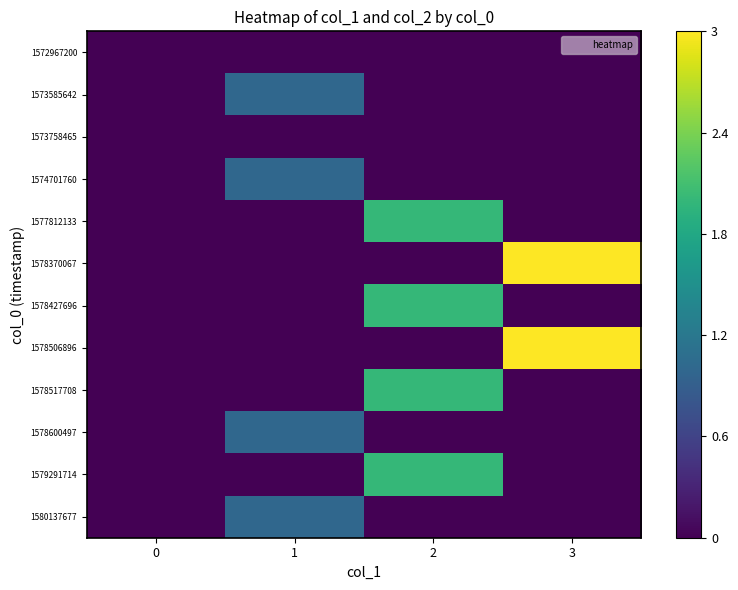

Which series has the largest total across all categories?

1578370067